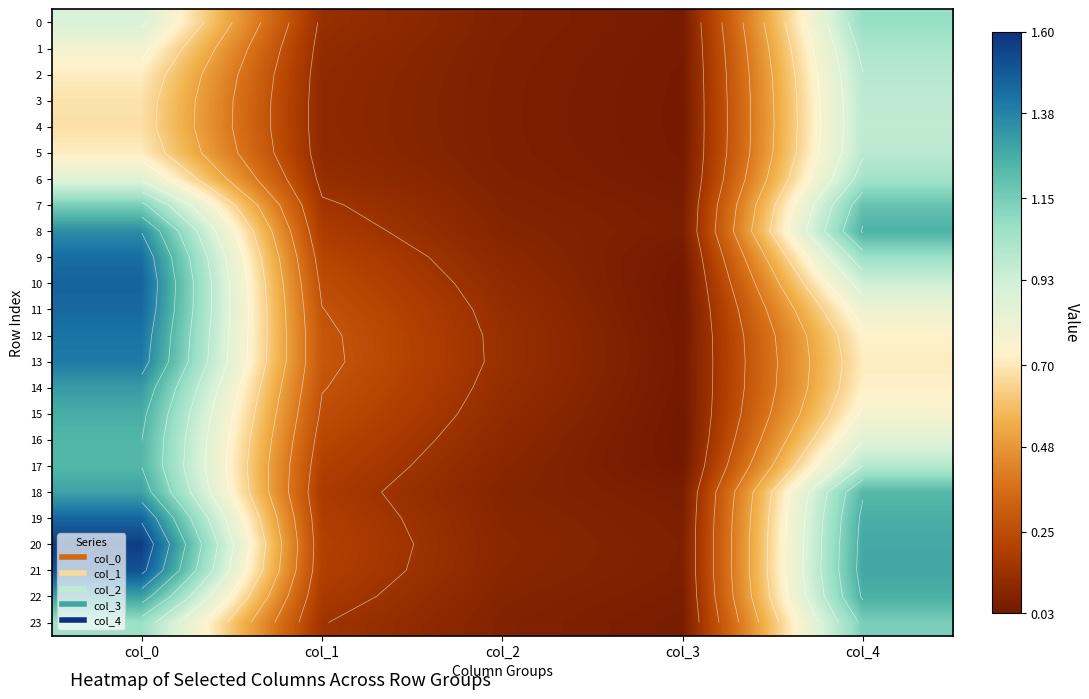

At which category is the sum across all series the highest?

col_0